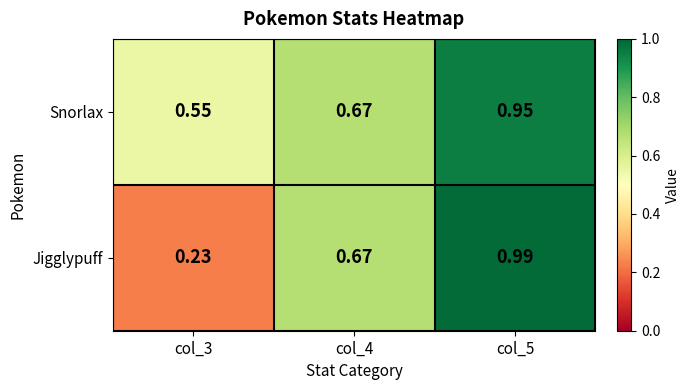

Rank the series at col_5 from highest to lowest value.

Jigglypuff, Snorlax